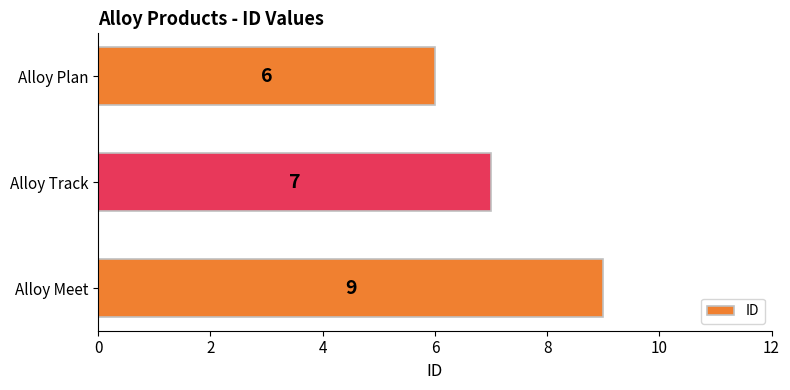

Between Alloy Track and Alloy Plan, which is larger?

Alloy Track